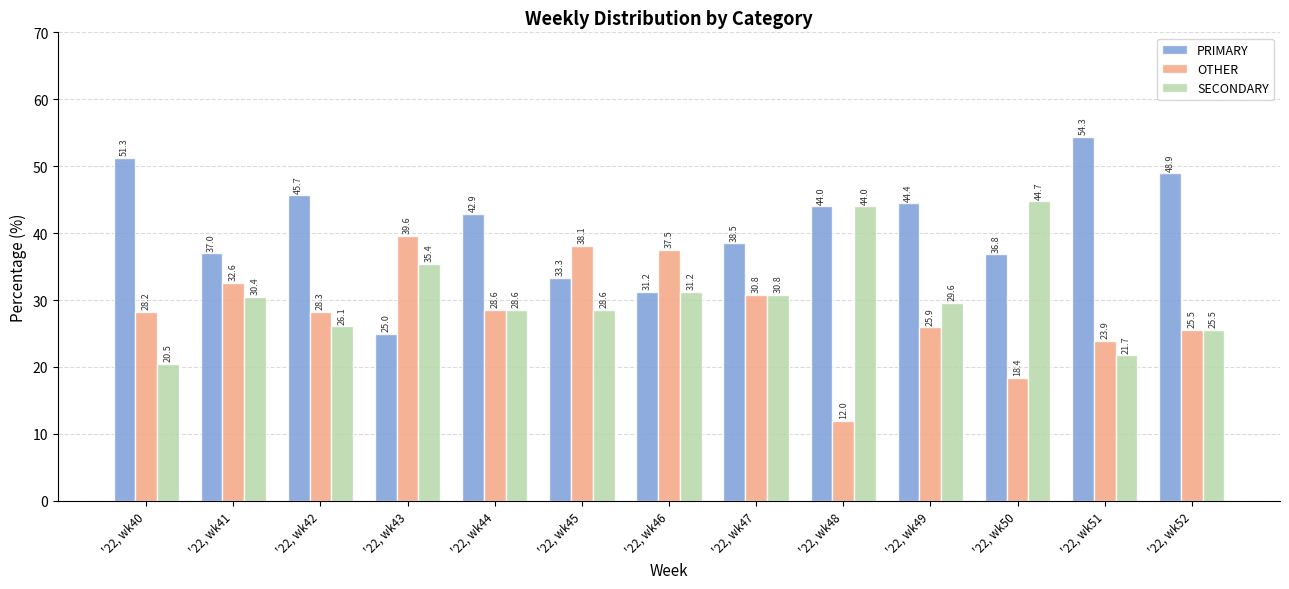

How many bars are there in each group?

3